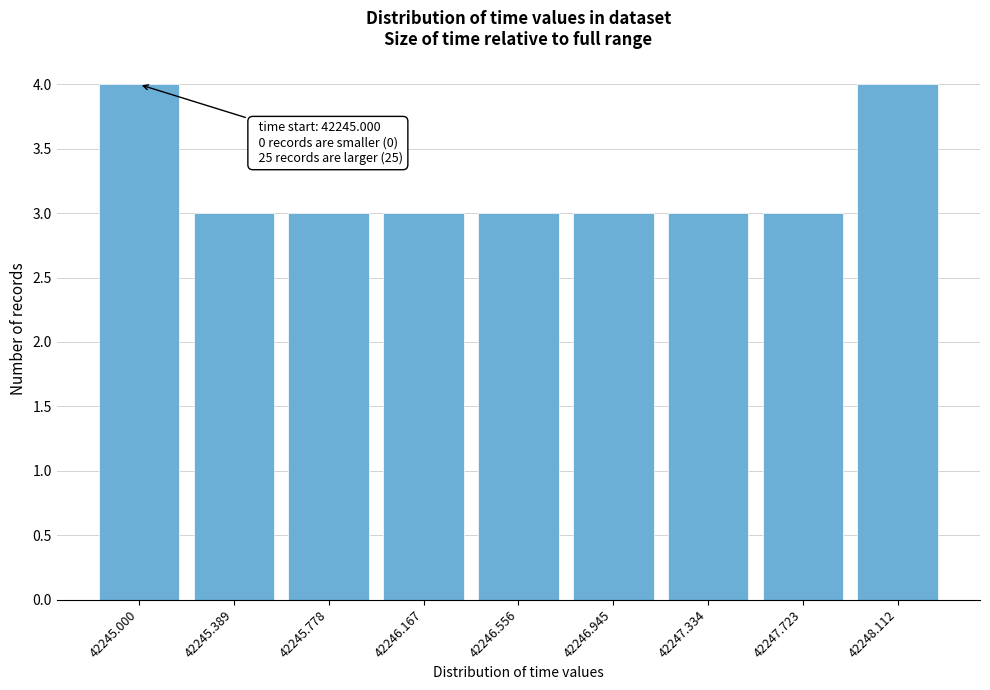

Reading right to left, extract all data points from this chart.

42248.112=4	42247.723=3	42247.334=3	42246.945=3	42246.556=3	42246.167=3	42245.778=3	42245.389=3	42245.000=4